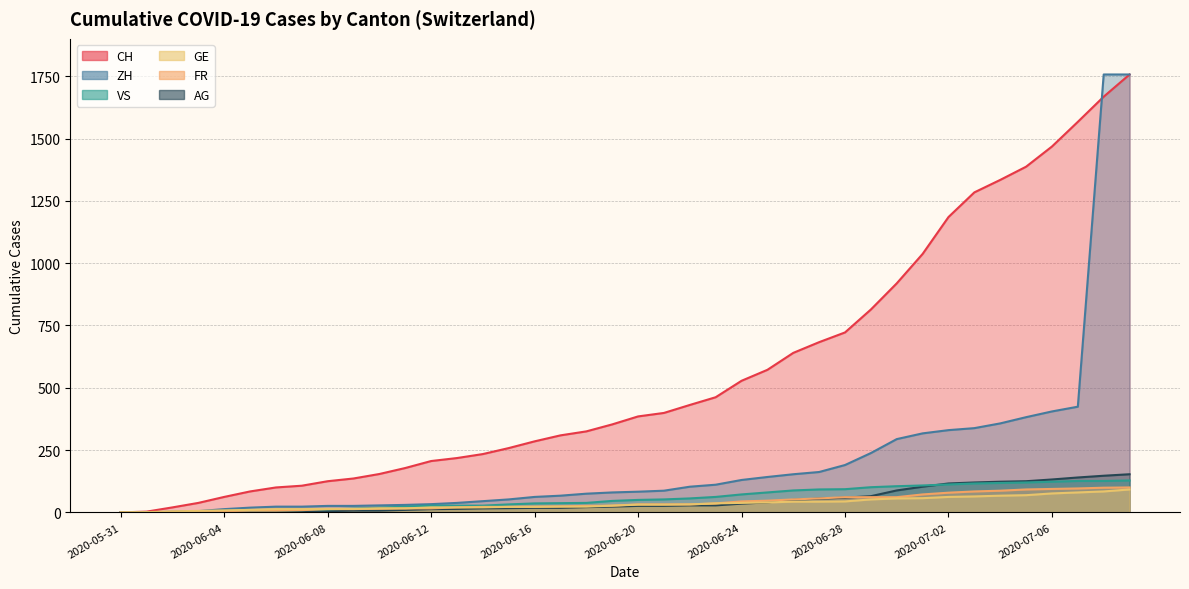

Reading left to right, extract all data points from this chart.

CH: 0	3	20	38	62	84	100	107	125	136	154	178	206	218	234	258	285	309	325	353	385	399	431	462	528	572	640	683	722	814	919	1037	1185	1284	1334	1387	1468	1567	1668	1757
ZH: 0	0	2	5	13	19	23	23	26	26	28	30	33	38	45	52	62	67	75	80	83	87	103	111	130	142	153	162	190	238	294	317	330	338	357	382	405	424	1757	1757
VS: 0	1	2	2	4	6	7	9	12	15	19	23	27	27	27	32	36	37	38	46	50	52	56	62	72	80	88	92	93	101	105	108	112	116	118	120	123	126	126	128
GE: 0	1	4	6	8	10	13	13	14	14	16	16	20	20	20	22	22	23	23	27	31	31	32	36	38	40	43	43	44	52	56	57	62	64	67	69	76	80	84	92
FR: 0	0	2	3	5	7	7	9	13	13	15	16	16	20	22	22	23	24	26	27	32	32	32	36	44	47	52	56	61	61	61	72	79	84	87	92	94	96	99	100
AG: 0	0	0	1	3	3	5	5	5	7	7	10	13	14	16	17	18	18	21	23	26	26	28	28	35	40	50	55	59	65	88	103	116	120	123	125	132	140	147	153